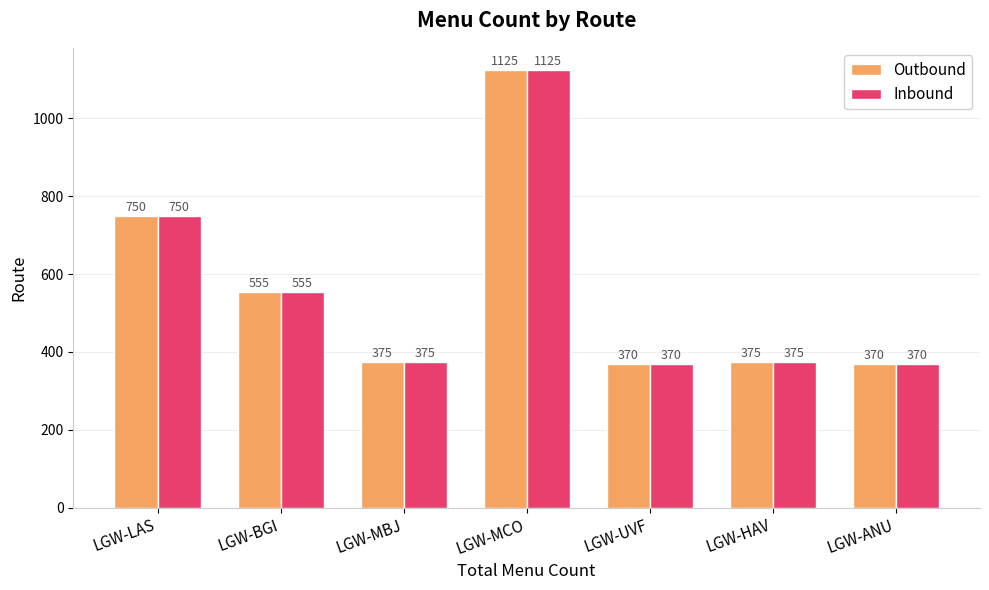

Is it true that Outbound equals 242 at LGW-MBJ?

False